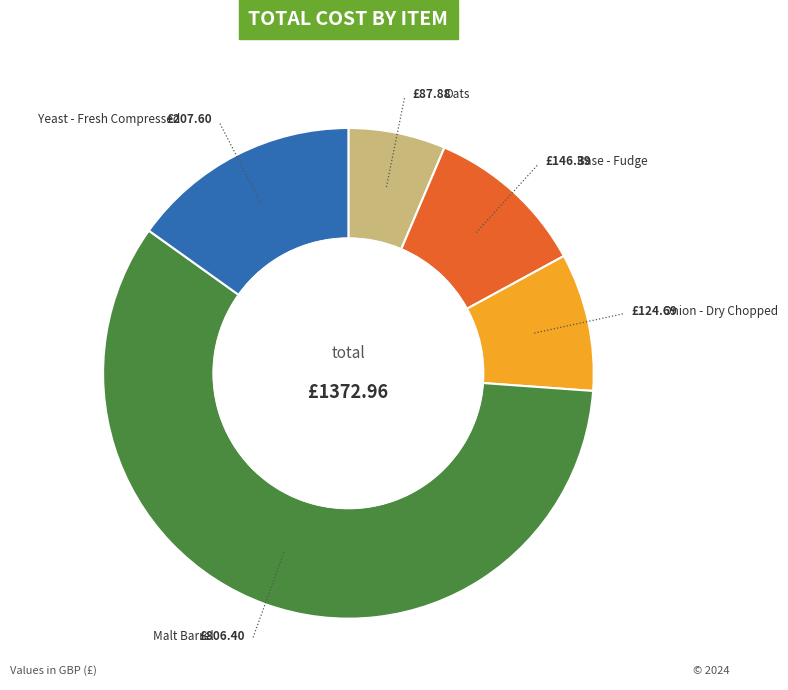

How many slices are in this pie chart?

5